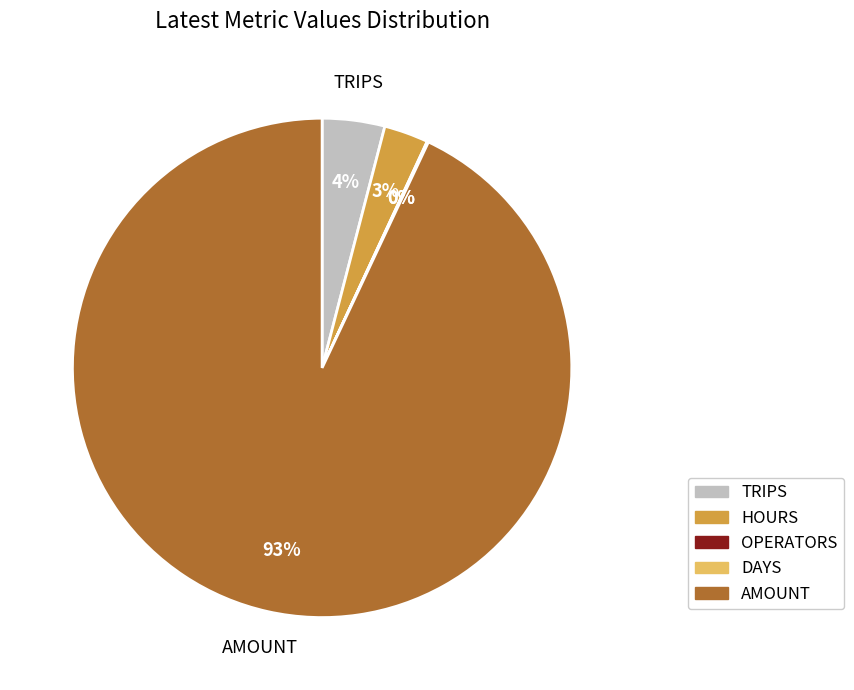

Which has a higher value, HOURS or TRIPS?

TRIPS